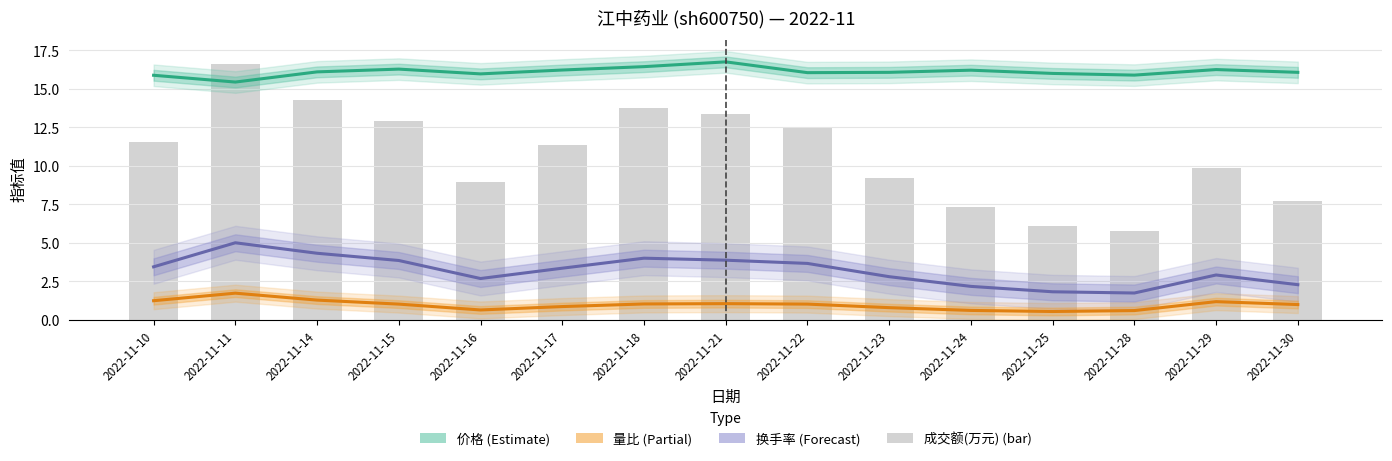

What are all the series names shown in the legend?

价格, 量比, 换手率, 成交额(万元)